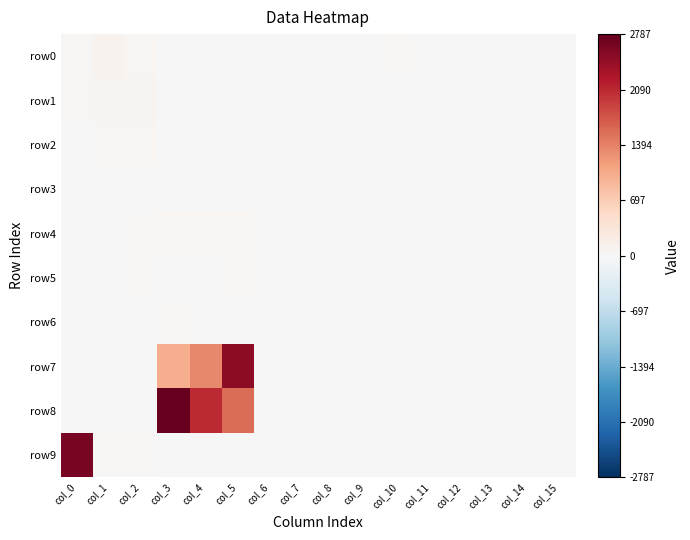

Which series has the largest total across all categories?

row8